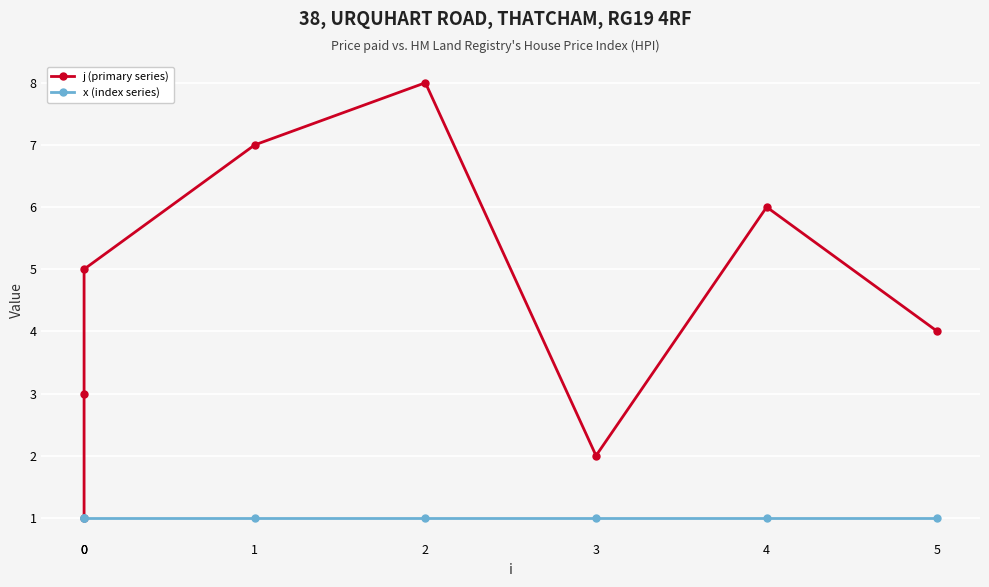

List the series in order of their peak value, highest first.

j (primary series), x (index series)